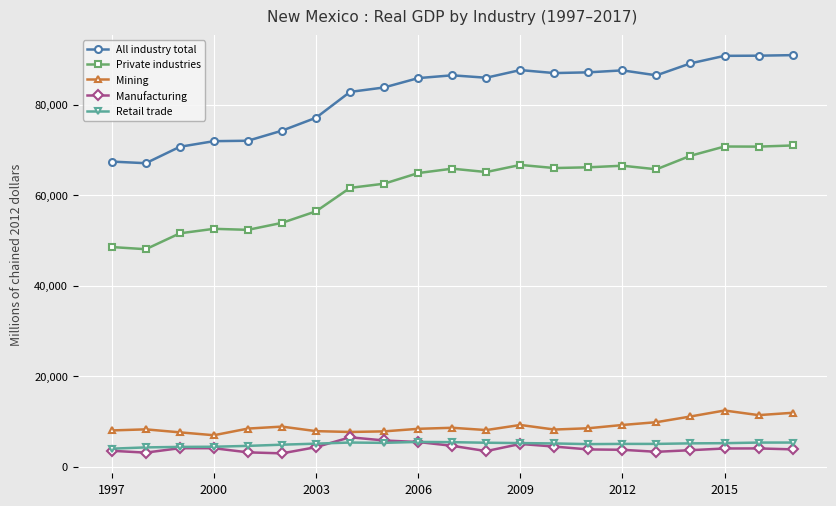

What is the highest value of the All industry total series?

90969.1